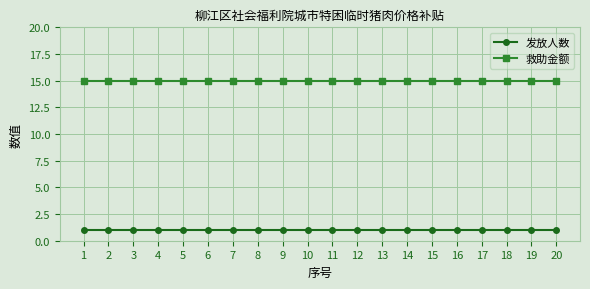

True or false: 发放人数 and 救助金额 cross at least once.

False